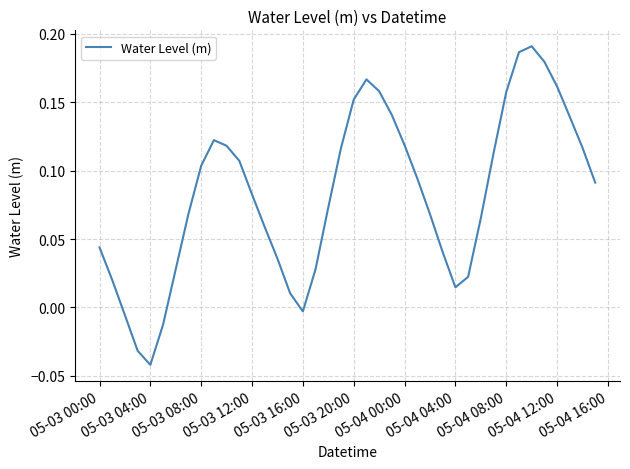

Does the chart have visible grid lines?

Yes